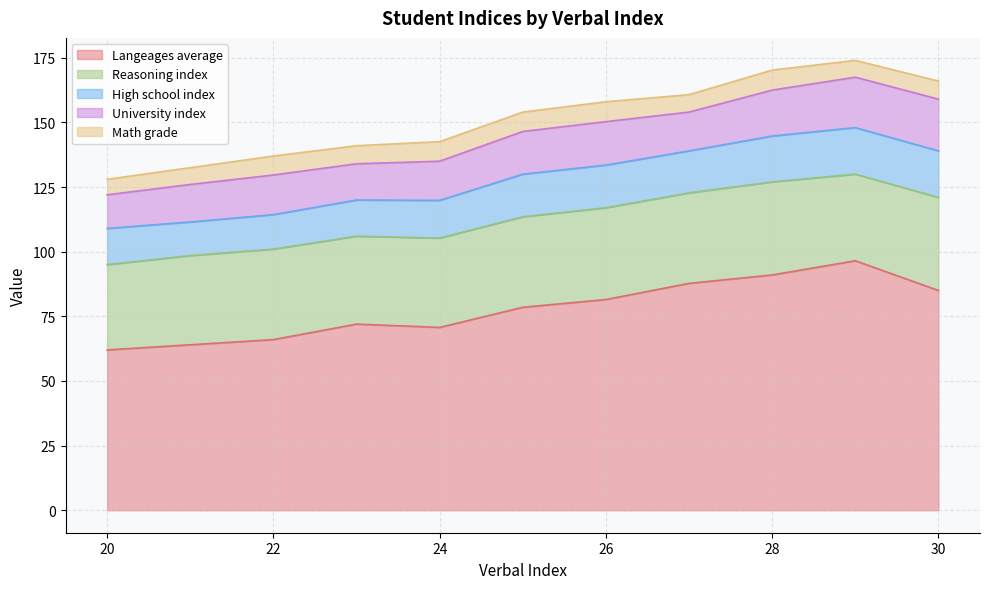

The value of Langeages average at 28 is 91.0. True or false?

True